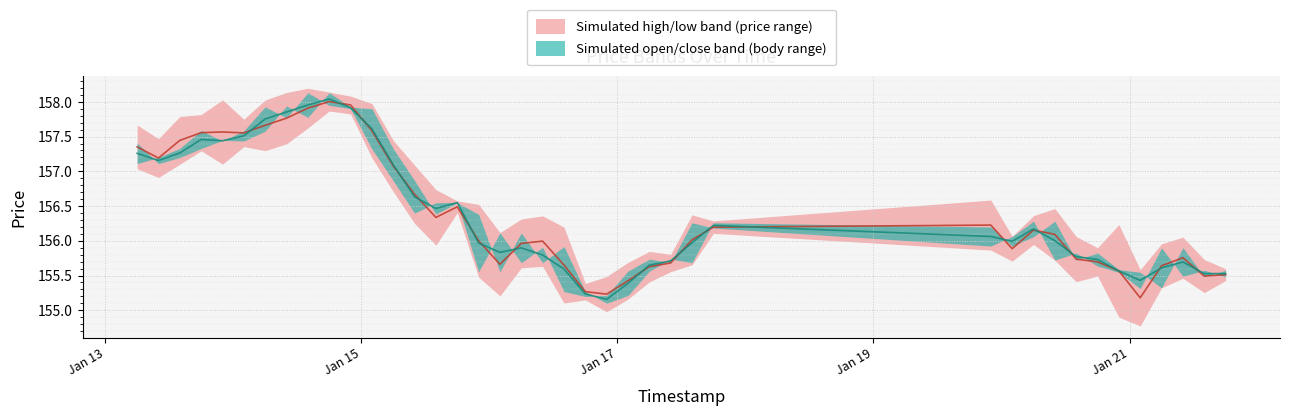

What is the maximum value shown in the chart?

158.0